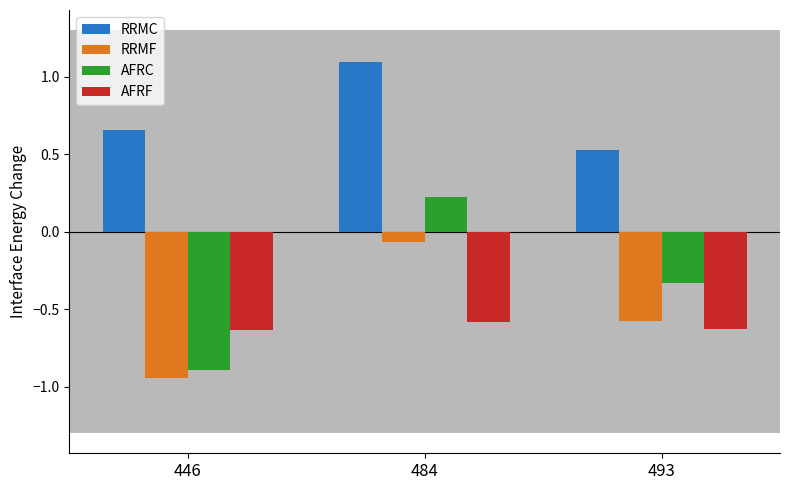

How many series are shown in this chart?

4